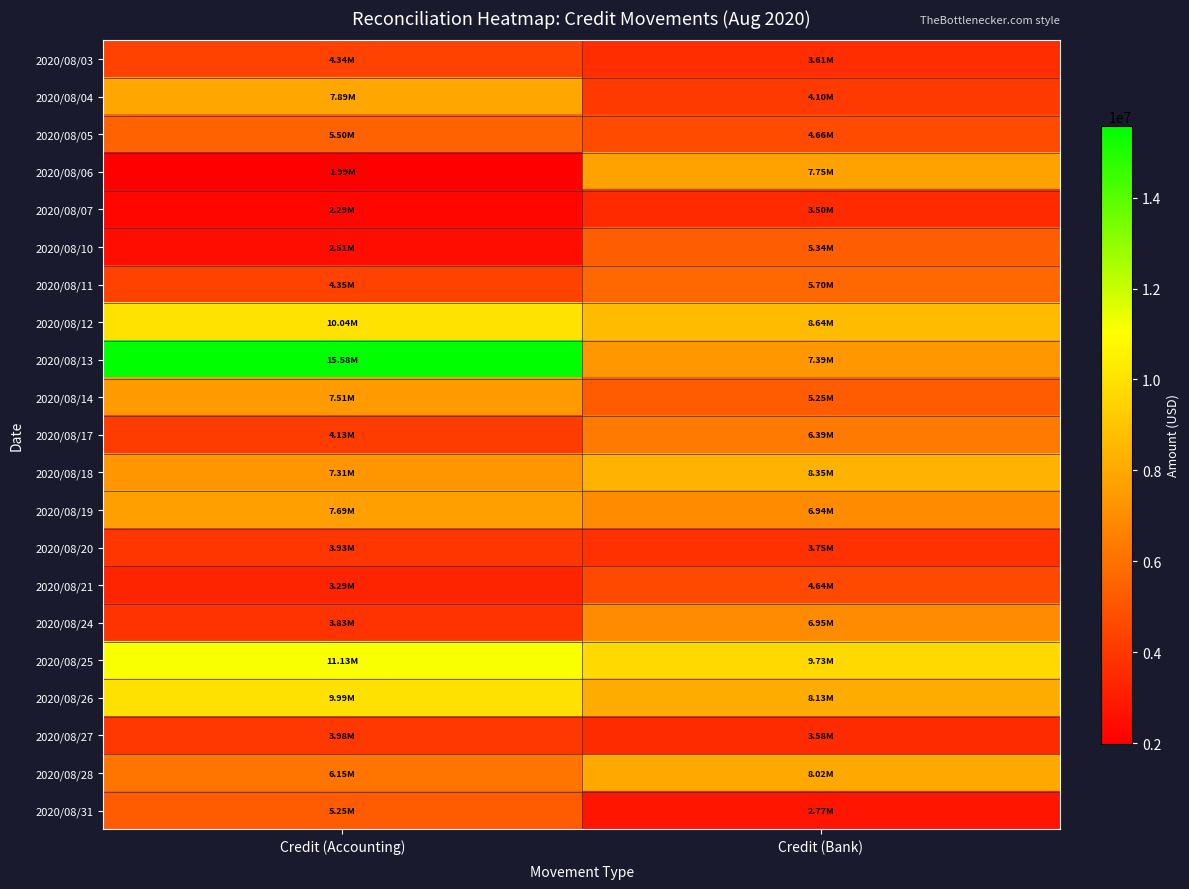

Reading left to right, list all the values displayed in this chart.

2020/08/03: Credit (Accounting)=4335184.5	Credit (Bank)=3608074.7
2020/08/04: Credit (Accounting)=7889408.5	Credit (Bank)=4100171.4
2020/08/05: Credit (Accounting)=5495505.0	Credit (Bank)=4664627.8
2020/08/06: Credit (Accounting)=1985723.4	Credit (Bank)=7748886.0
2020/08/07: Credit (Accounting)=2292973.0	Credit (Bank)=3504320.8
2020/08/10: Credit (Accounting)=2510149.7	Credit (Bank)=5336368.8
2020/08/11: Credit (Accounting)=4354918.6	Credit (Bank)=5695587.6
2020/08/12: Credit (Accounting)=10038552.6	Credit (Bank)=8639219.6
2020/08/13: Credit (Accounting)=15575448.3	Credit (Bank)=7386669.8
2020/08/14: Credit (Accounting)=7505869.6	Credit (Bank)=5249682.9
2020/08/17: Credit (Accounting)=4128347.2	Credit (Bank)=6389770.7
2020/08/18: Credit (Accounting)=7313538.5	Credit (Bank)=8348484.6
2020/08/19: Credit (Accounting)=7688708.4	Credit (Bank)=6940244.3
2020/08/20: Credit (Accounting)=3929102.8	Credit (Bank)=3753231.4
2020/08/21: Credit (Accounting)=3291652.9	Credit (Bank)=4639730.0
2020/08/24: Credit (Accounting)=3827698.5	Credit (Bank)=6949669.5
2020/08/25: Credit (Accounting)=11134561.4	Credit (Bank)=9733014.2
2020/08/26: Credit (Accounting)=9994962.1	Credit (Bank)=8134315.3
2020/08/27: Credit (Accounting)=3975551.5	Credit (Bank)=3577373.1
2020/08/28: Credit (Accounting)=6150574.9	Credit (Bank)=8021734.8
2020/08/31: Credit (Accounting)=5247513.3	Credit (Bank)=2765080.1